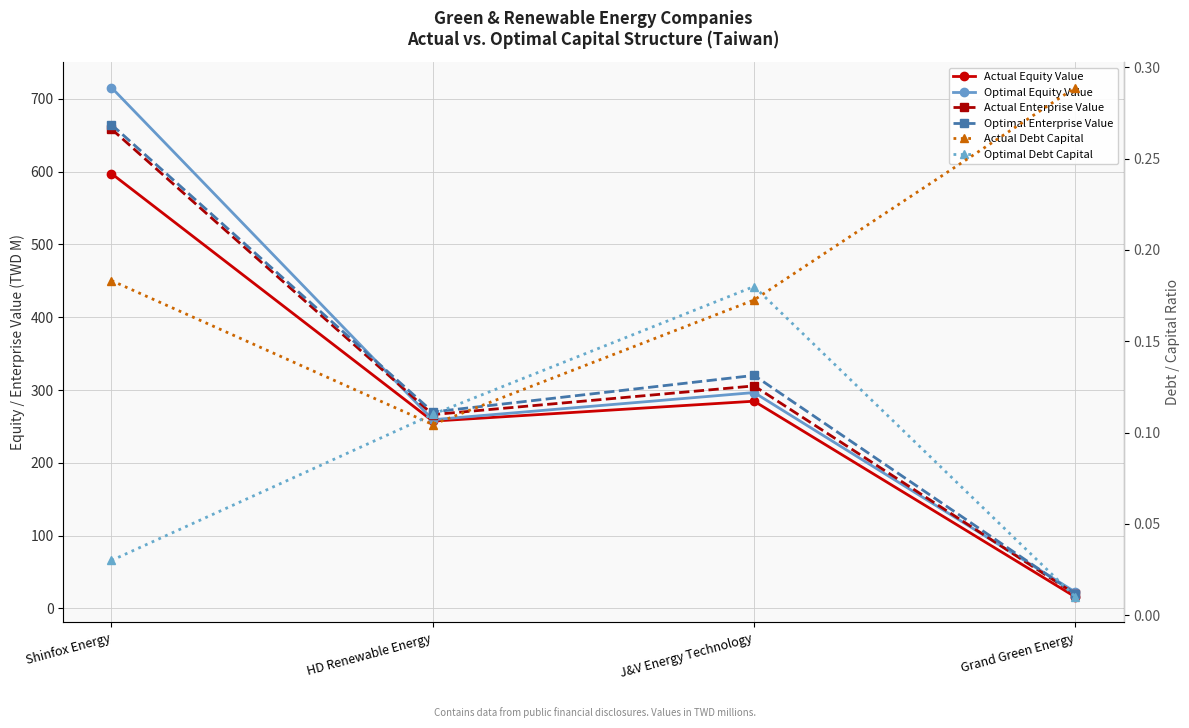

How many distinct data groups are displayed?

6